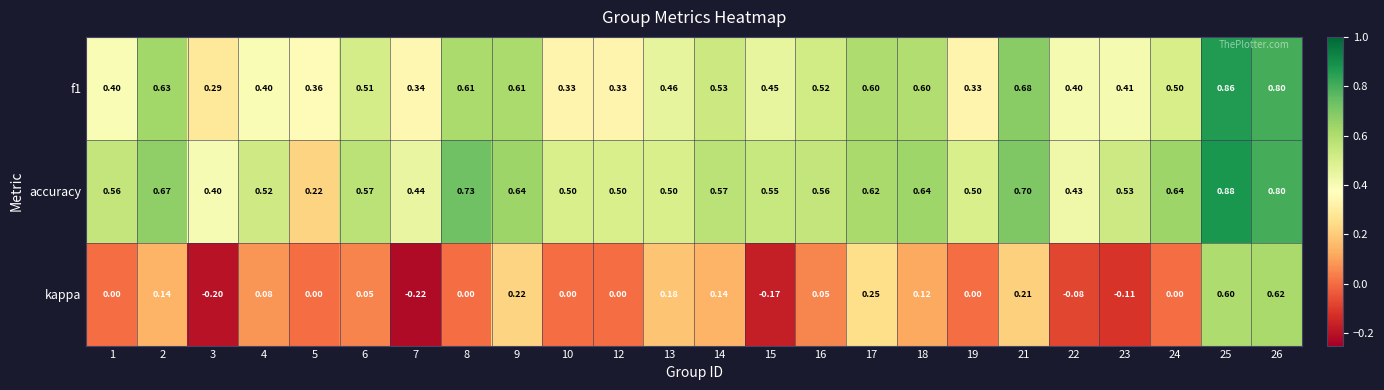

Which series has the largest total across all categories?

accuracy